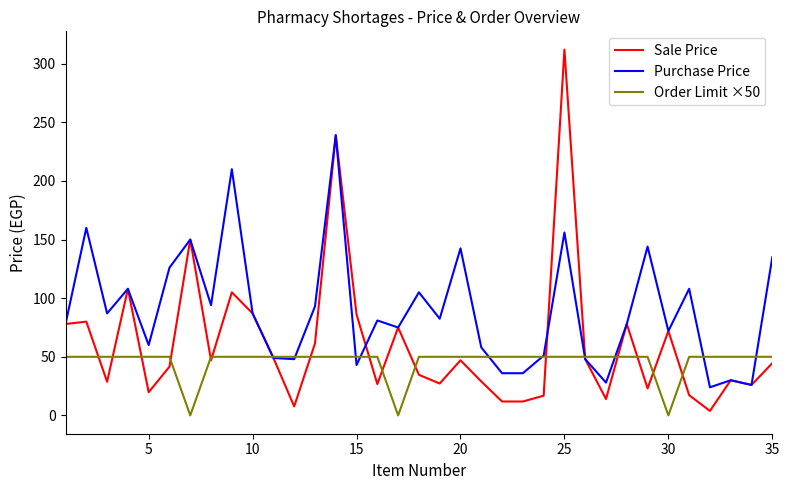

What is the minimum value for Purchase Price?

24.0